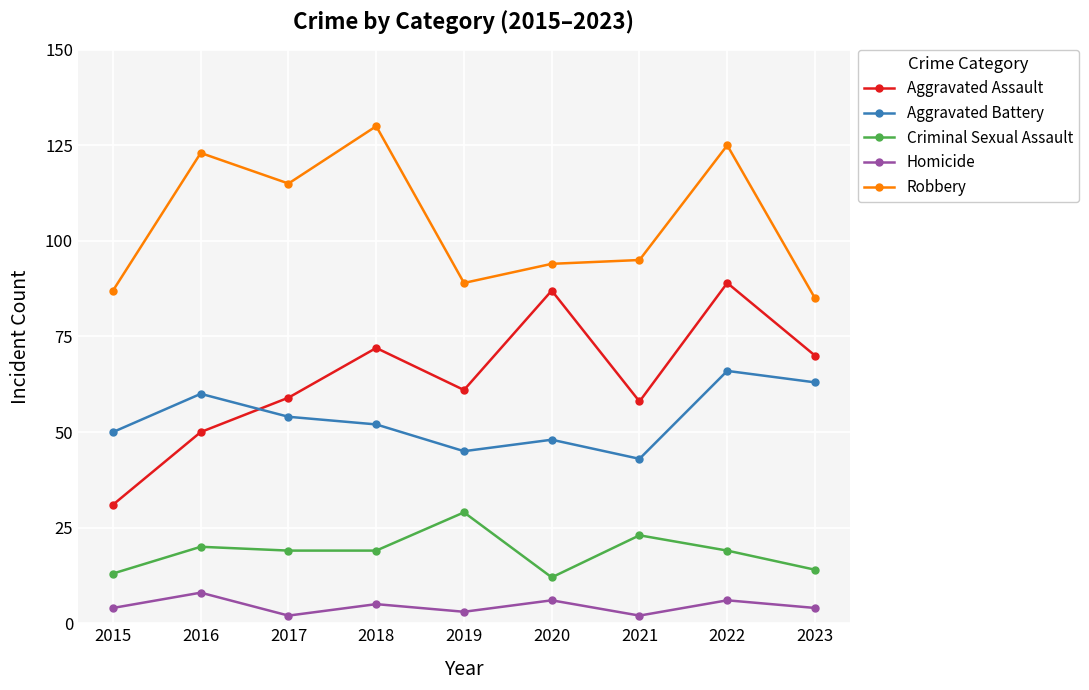

How many distinct data groups are displayed?

5